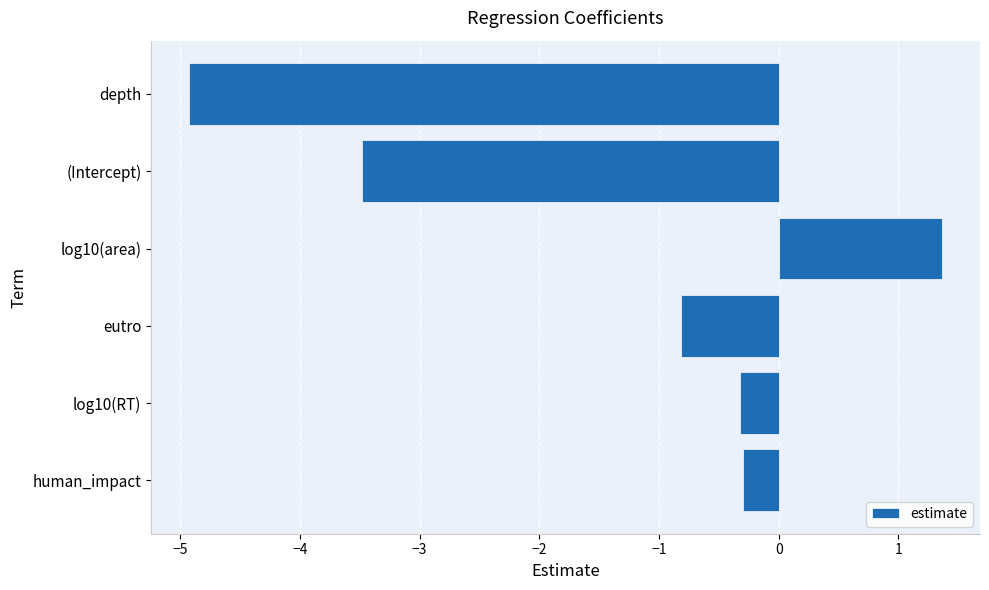

Count the number of data series in this chart.

1